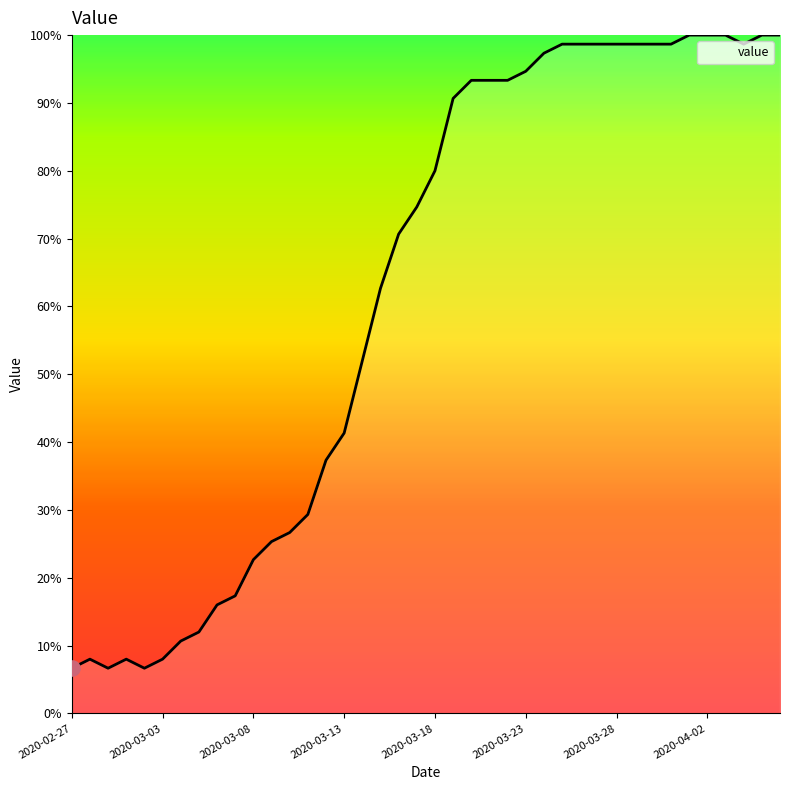

What is the difference between the maximum and minimum values?

93.3